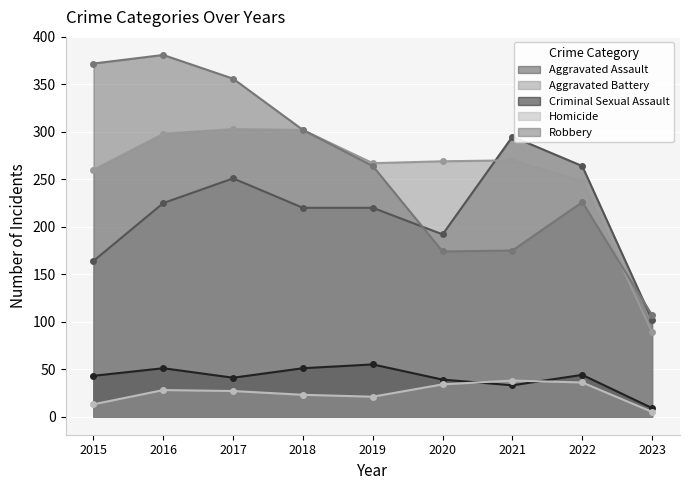

At which category does Aggravated Battery reach its first local peak?

2017